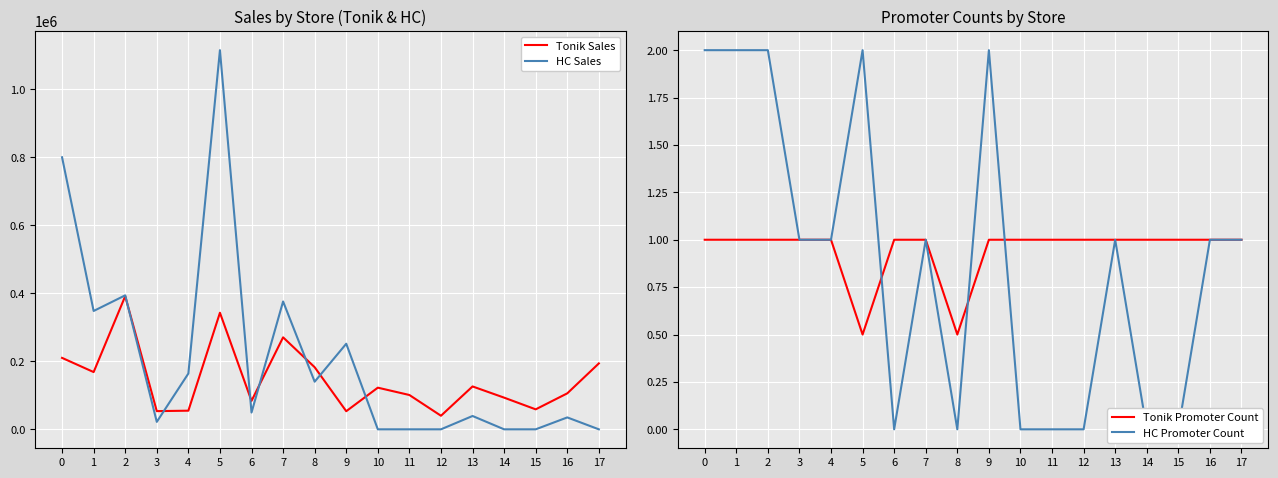

How many interior local peaks does the HC Promoter Count series have?

4